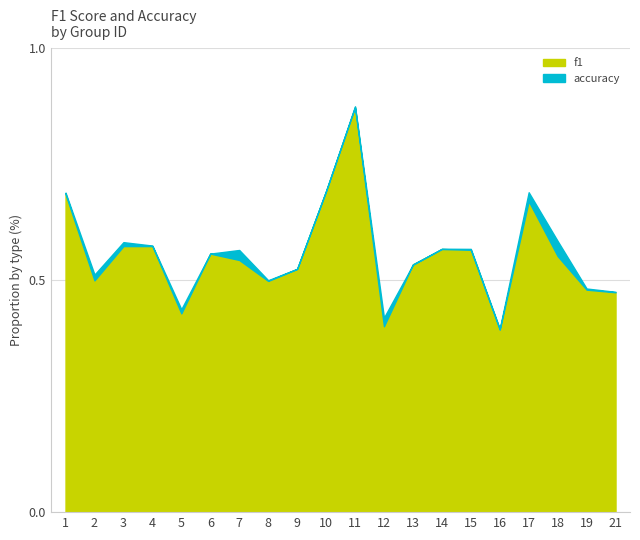

The f1 series shows 0.6 at 6. True or false?

True